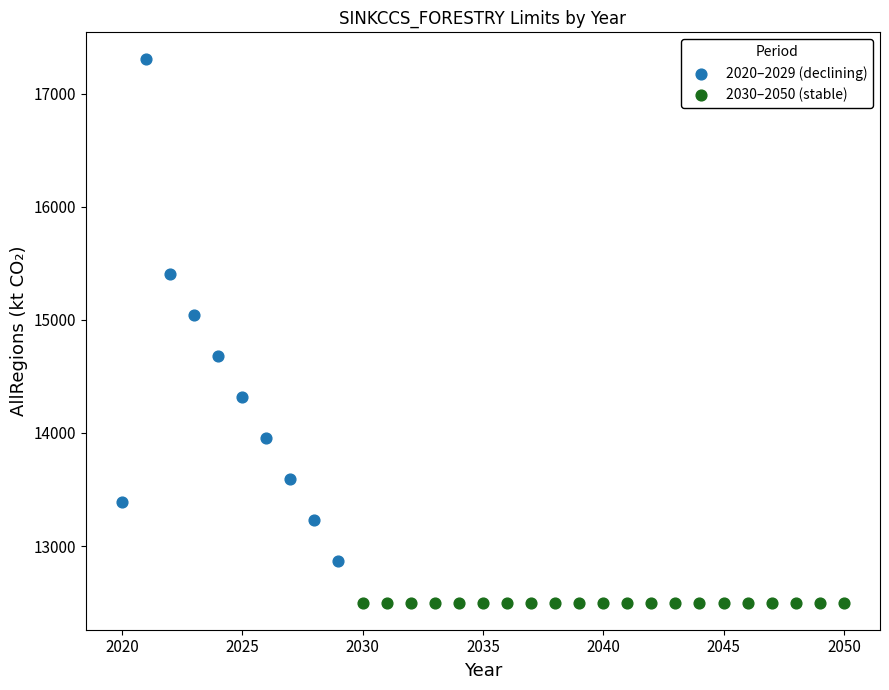

Which series reaches the maximum Y coordinate?

2020–2029 (declining)